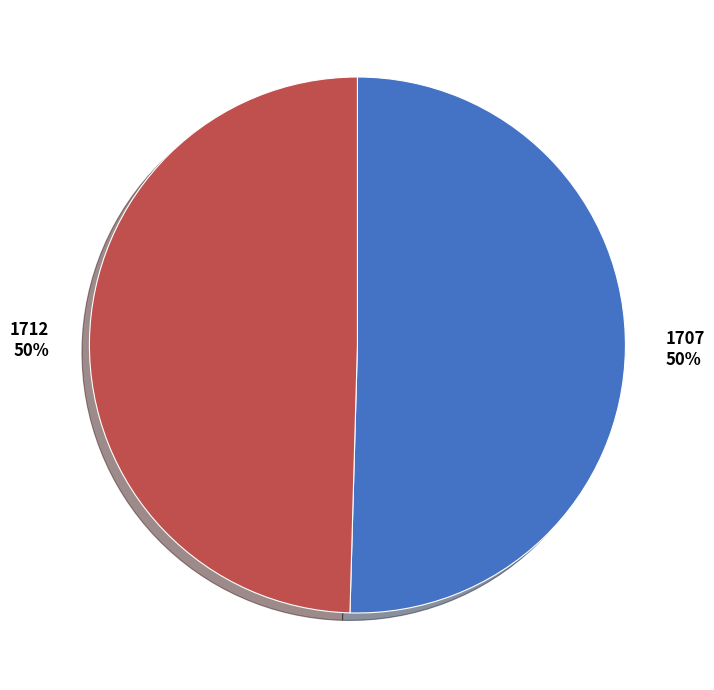

How many slices are in this pie chart?

2